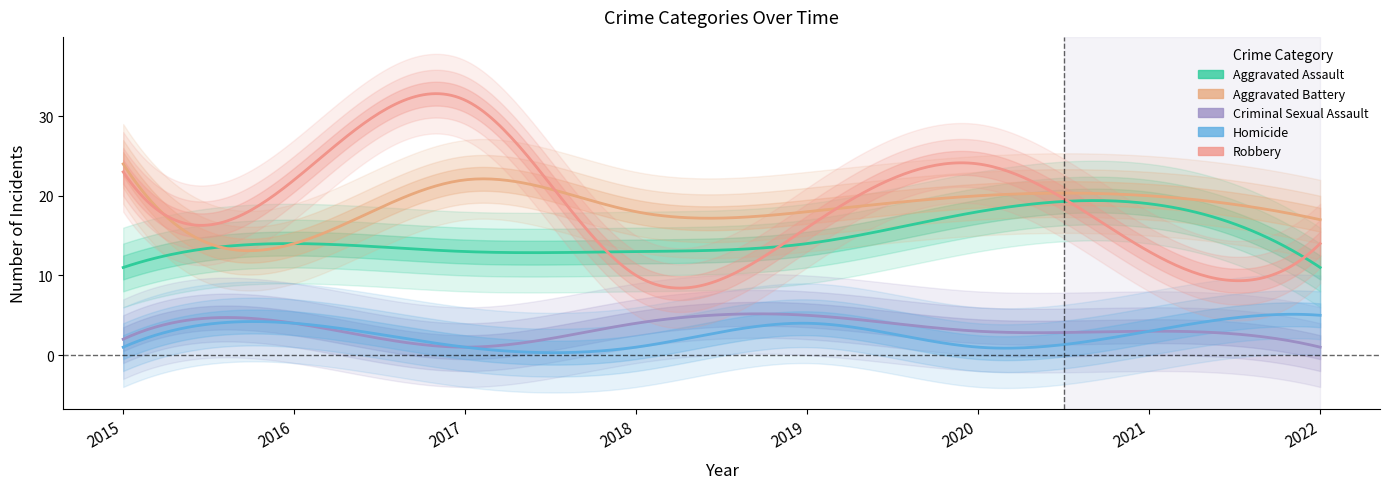

At which label does Homicide reach its minimum?

2015